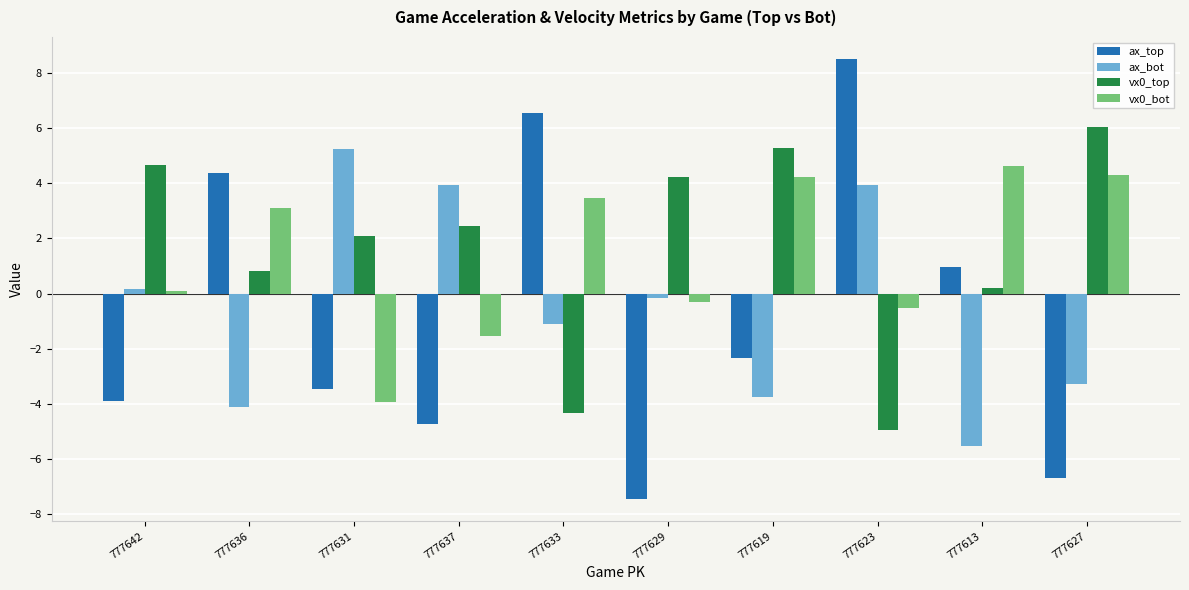

What is the difference between the second highest and second lowest values in the ax_bot series?

8.1